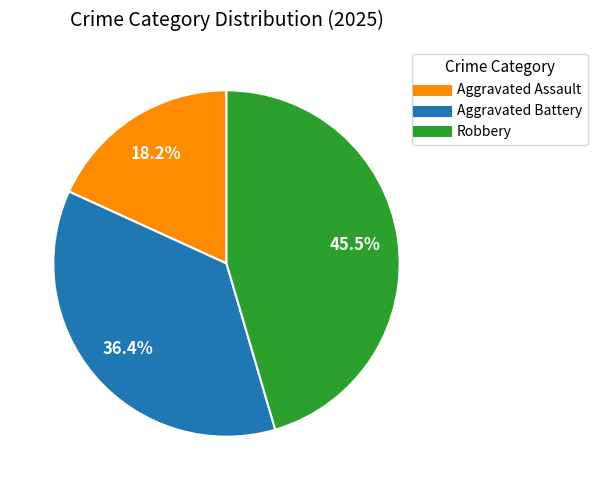

What is the ratio of the value at Robbery to the value at Aggravated Assault?

2.5